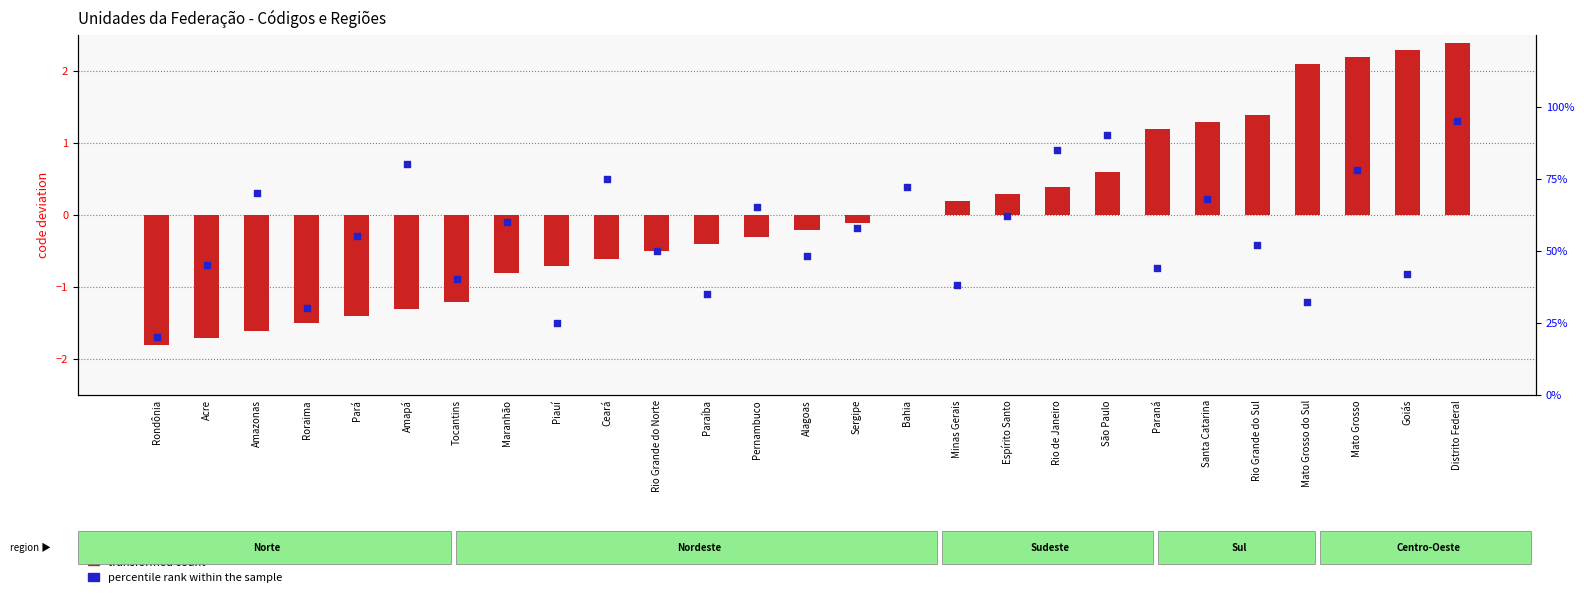

Which series reaches the minimum Y coordinate?

transformed count